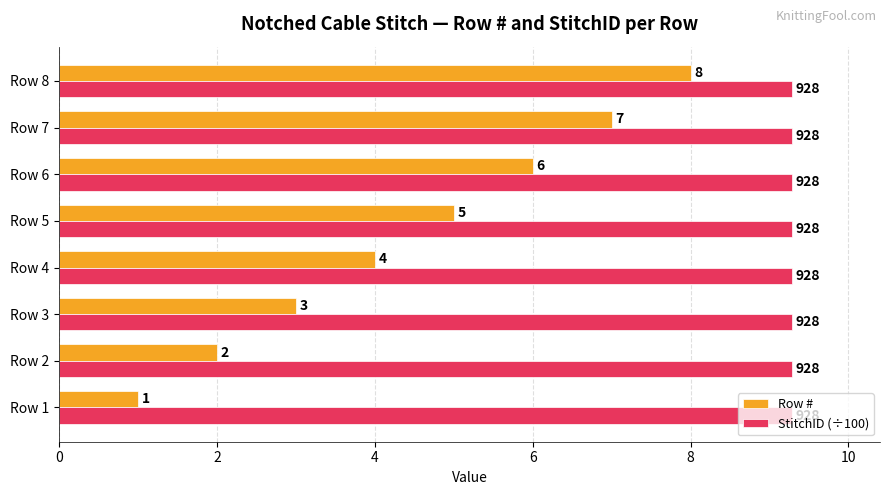

What is the maximum value shown in the chart?

9.3